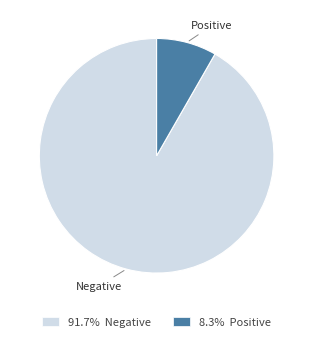

Combined, do Negative and Positive account for over 50%?

Yes